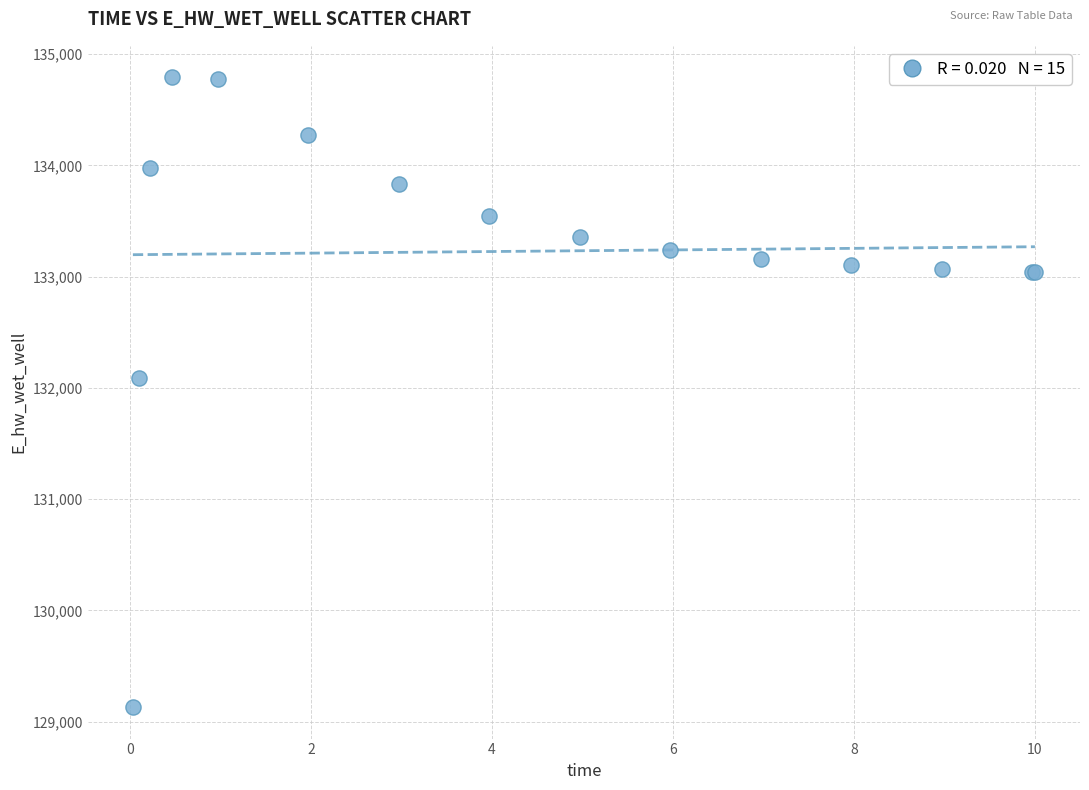

What Y value in the scatter plot is closest to 131961?

132084.7